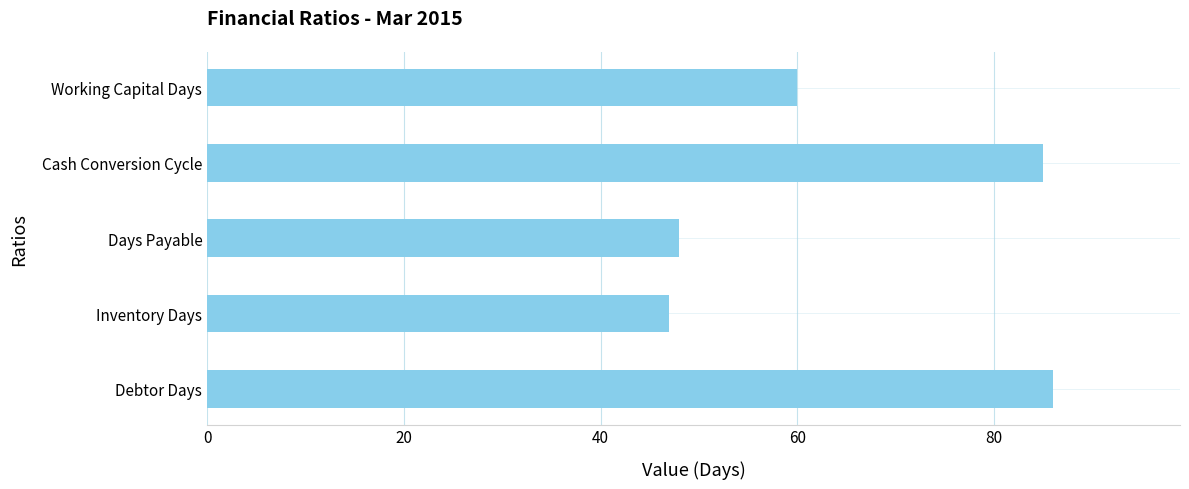

Approximately how many times larger is the value at Working Capital Days compared to Cash Conversion Cycle?

0.7